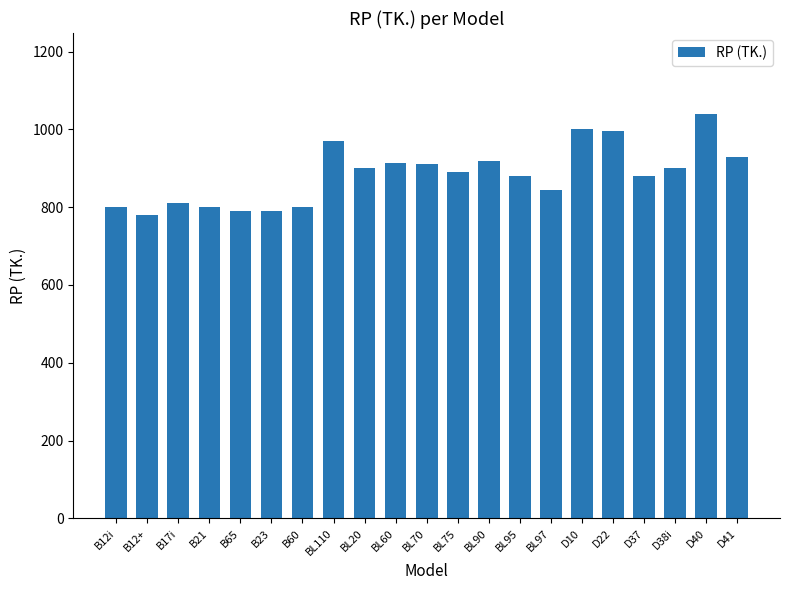

What is the label of the 15th bar from the right?

B60